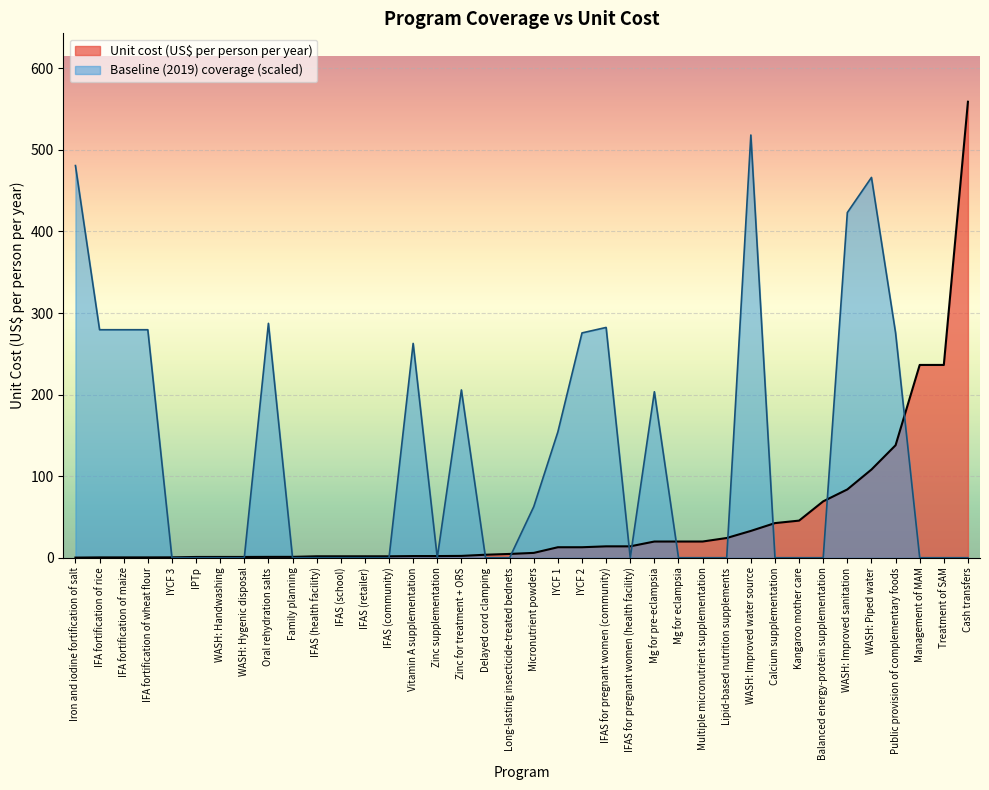

Reading left to right, transcribe all the data shown in this chart.

Unit cost (US$ per person per year): Balanced energy-protein supplementation=69.2	Calcium supplementation=42.4	Cash transfers=559.1	Delayed cord clamping=3.7	Family planning=1.1	IFA fortification of maize=0.4	IFA fortification of rice=0.4	IFA fortification of wheat flour=0.4	IFAS (community)=1.7	IFAS (health facility)=1.7	IFAS (retailer)=1.7	IFAS (school)=1.7	IFAS for pregnant women (community)=14.0	IFAS for pregnant women (health facility)=14.0	IPTp=0.9	Iron and iodine fortification of salt=0.1	IYCF 1=12.8	IYCF 2=12.8	IYCF 3=0.5	Kangaroo mother care=45.5	Lipid-based nutrition supplements=24.2	Long-lasting insecticide-treated bednets=4.6	Mg for eclampsia=19.9	Mg for pre-eclampsia=19.9	Micronutrient powders=5.9	Multiple micronutrient supplementation=19.9	Oral rehydration salts=1.0	Public provision of complementary foods=137.9	Treatment of SAM=236.4	Management of MAM=236.4	Vitamin A supplementation=2.0	WASH: Handwashing=0.9	WASH: Hygenic disposal=0.9	WASH: Improved sanitation=83.7	WASH: Improved water source=32.9	WASH: Piped water=108.1	Zinc for treatment + ORS=2.2	Zinc supplementation=2.0
Baseline (2019) coverage: Balanced energy-protein supplementation=0.0	Calcium supplementation=0.0	Cash transfers=0.0	Delayed cord clamping=0.0	Family planning=0.0	IFA fortification of maize=0.5	IFA fortification of rice=0.5	IFA fortification of wheat flour=0.5	IFAS (community)=0.0	IFAS (health facility)=0.0	IFAS (retailer)=0.0	IFAS (school)=0.0	IFAS for pregnant women (community)=0.5	IFAS for pregnant women (health facility)=0.0	IPTp=0.0	Iron and iodine fortification of salt=0.9	IYCF 1=0.3	IYCF 2=0.5	IYCF 3=0.0	Kangaroo mother care=0.0	Lipid-based nutrition supplements=0.0	Long-lasting insecticide-treated bednets=0.0	Mg for eclampsia=0.0	Mg for pre-eclampsia=0.4	Micronutrient powders=0.1	Multiple micronutrient supplementation=0.0	Oral rehydration salts=0.5	Public provision of complementary foods=0.5	Treatment of SAM=0.0	Management of MAM=0.0	Vitamin A supplementation=0.5	WASH: Handwashing=0.0	WASH: Hygenic disposal=0.0	WASH: Improved sanitation=0.8	WASH: Improved water source=0.9	WASH: Piped water=0.8	Zinc for treatment + ORS=0.4	Zinc supplementation=0.0